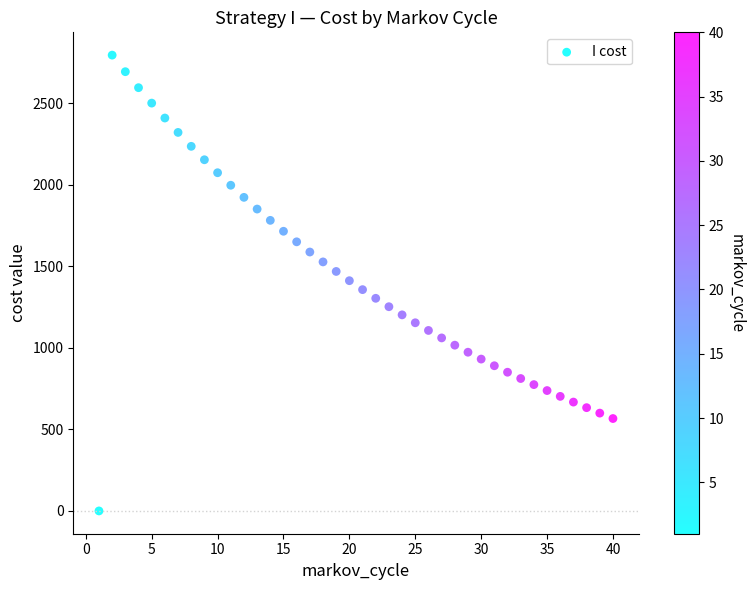

What is the range of X values (max minus min)?

39.0